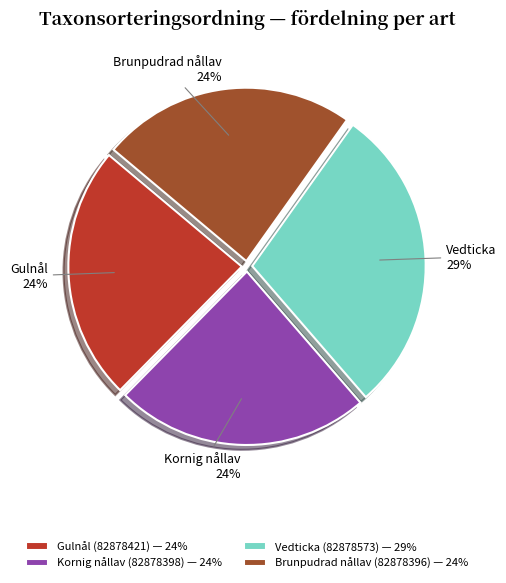

Combined, do Vedticka (82878573) — 29% and Kornig nållav (82878398) — 24% account for over 50%?

Yes